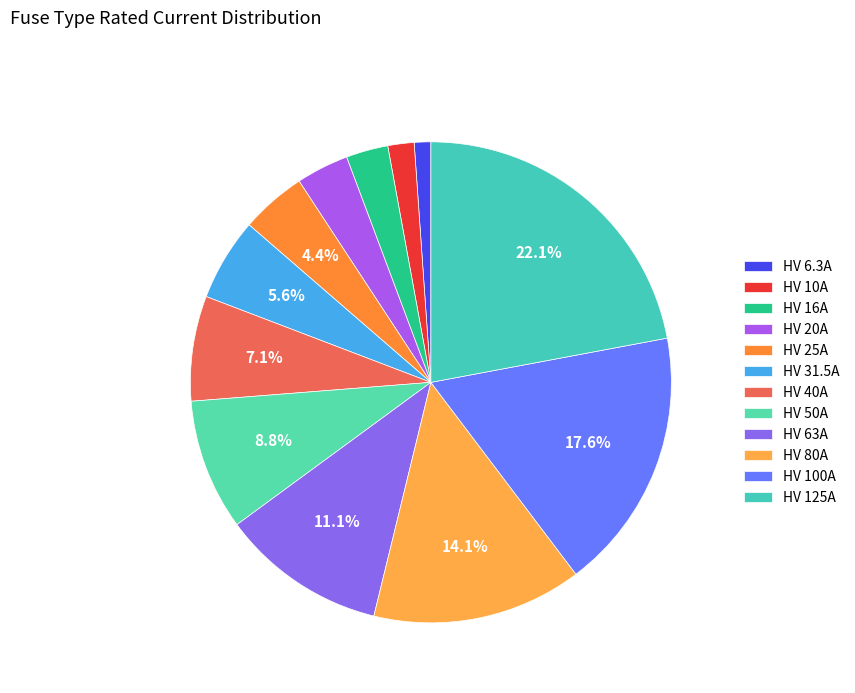

Is there any slice that represents more than half of the pie?

No